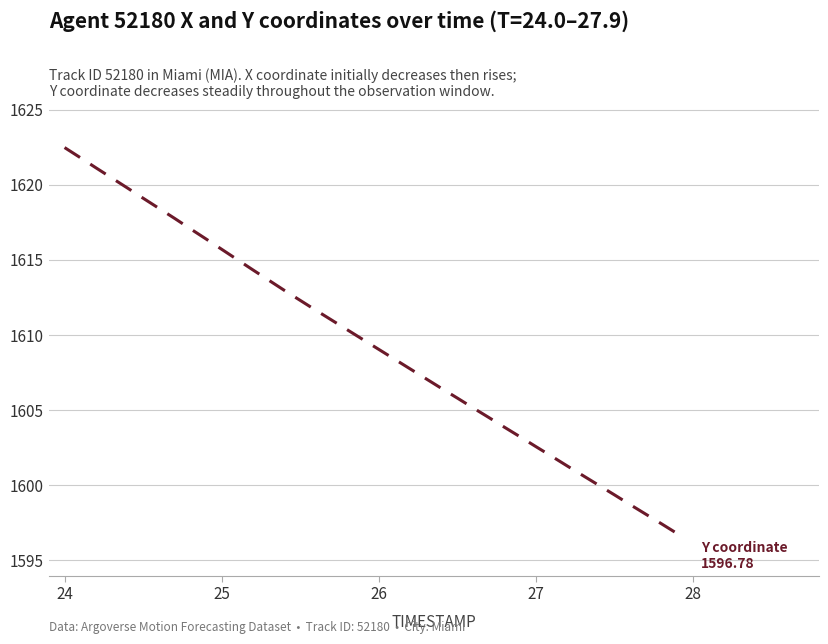

How many categories are shown in the chart?

40